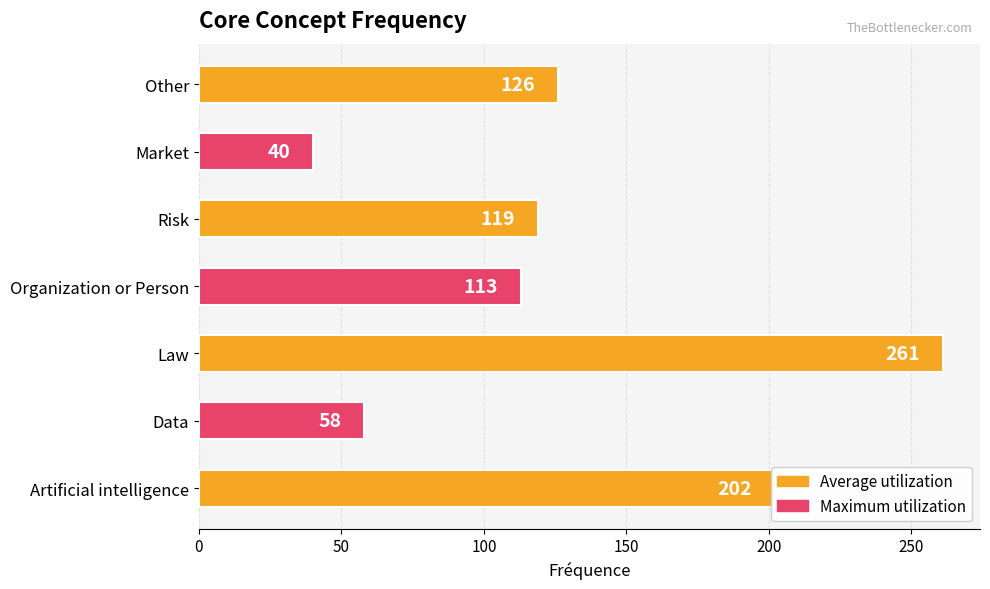

What is the change in value from Market to Other?

+86